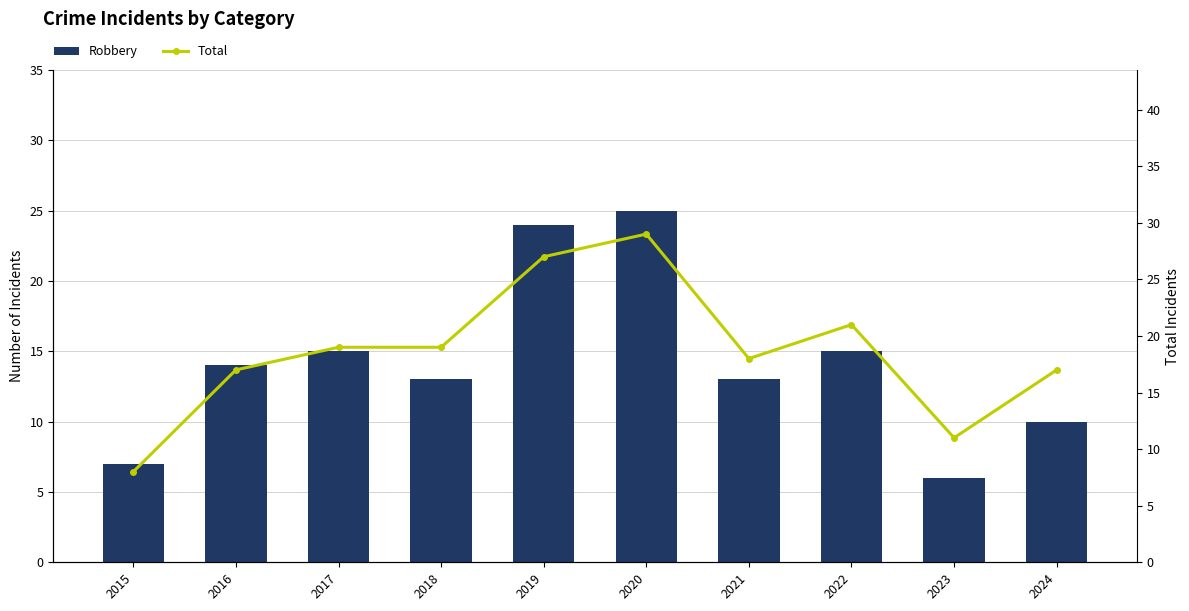

At which label is Total closest to 18?

2021